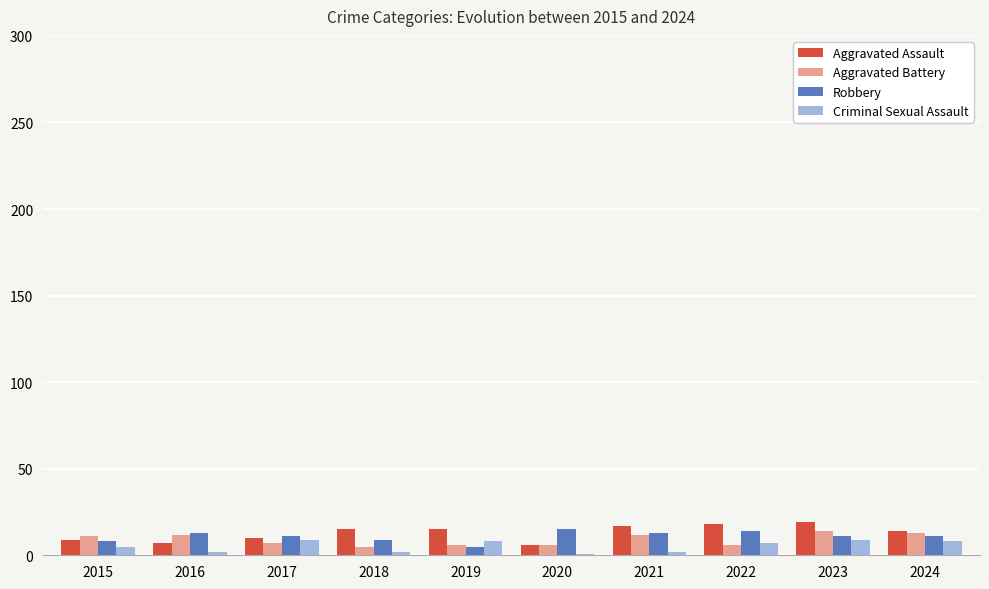

Is it true that Aggravated Assault equals 15 at 2019?

True